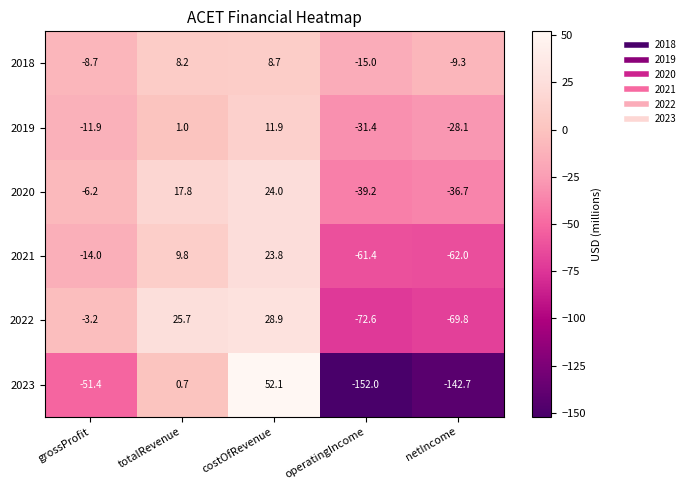

At which category is the sum across all series the highest?

costOfRevenue